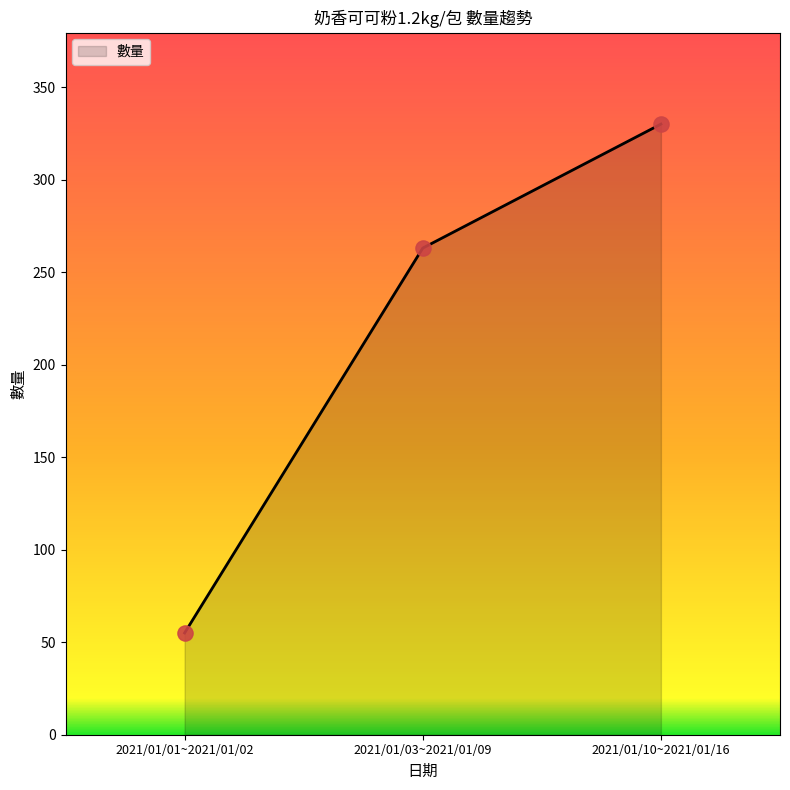

Approximately how many times larger is the value at 2021/01/01~2021/01/02 compared to 2021/01/03~2021/01/09?

0.2